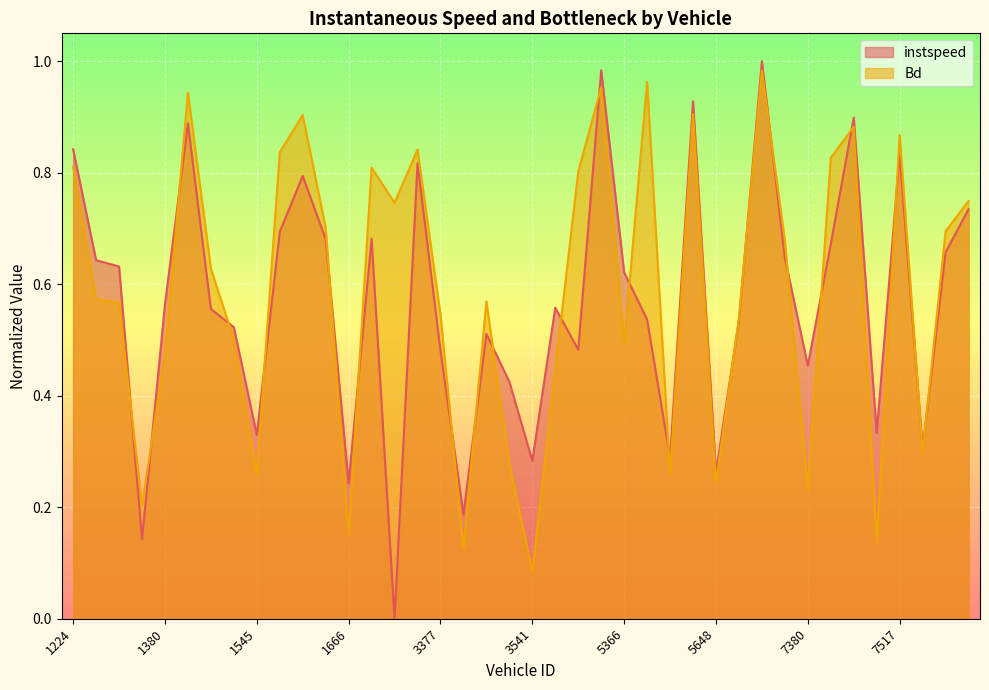

Reading right to left, extract all data points from this chart.

instspeed: 7542=0.7	7538=0.7	7536=0.3	7517=0.8	7516=0.3	7387=0.9	7382=0.7	7380=0.5	7375=0.6	7225=1.0	5657=0.5	5648=0.3	5537=0.9	5389=0.3	5373=0.5	5366=0.6	5221=1.0	5212=0.5	3666=0.6	3541=0.3	3534=0.4	3526=0.5	3514=0.2	3377=0.5	3376=0.8	3373=0.0	3369=0.7	1666=0.2	1663=0.7	1657=0.8	1642=0.7	1545=0.3	1526=0.5	1384=0.6	1381=0.9	1380=0.6	1379=0.1	1378=0.6	1375=0.6	1224=0.8
Bd: 7542=0.7	7538=0.7	7536=0.3	7517=0.9	7516=0.1	7387=0.9	7382=0.8	7380=0.2	7375=0.7	7225=1.0	5657=0.5	5648=0.2	5537=0.9	5389=0.3	5373=1.0	5366=0.5	5221=1.0	5212=0.8	3666=0.4	3541=0.1	3534=0.3	3526=0.6	3514=0.1	3377=0.5	3376=0.8	3373=0.7	3369=0.8	1666=0.2	1663=0.7	1657=0.9	1642=0.8	1545=0.3	1526=0.5	1384=0.6	1381=0.9	1380=0.5	1379=0.2	1378=0.6	1375=0.6	1224=0.8